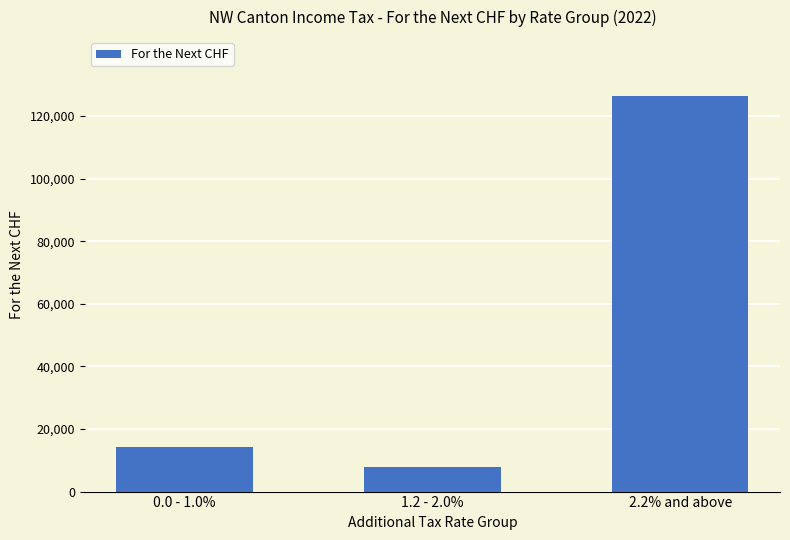

What is the maximum value shown in the chart?

126300